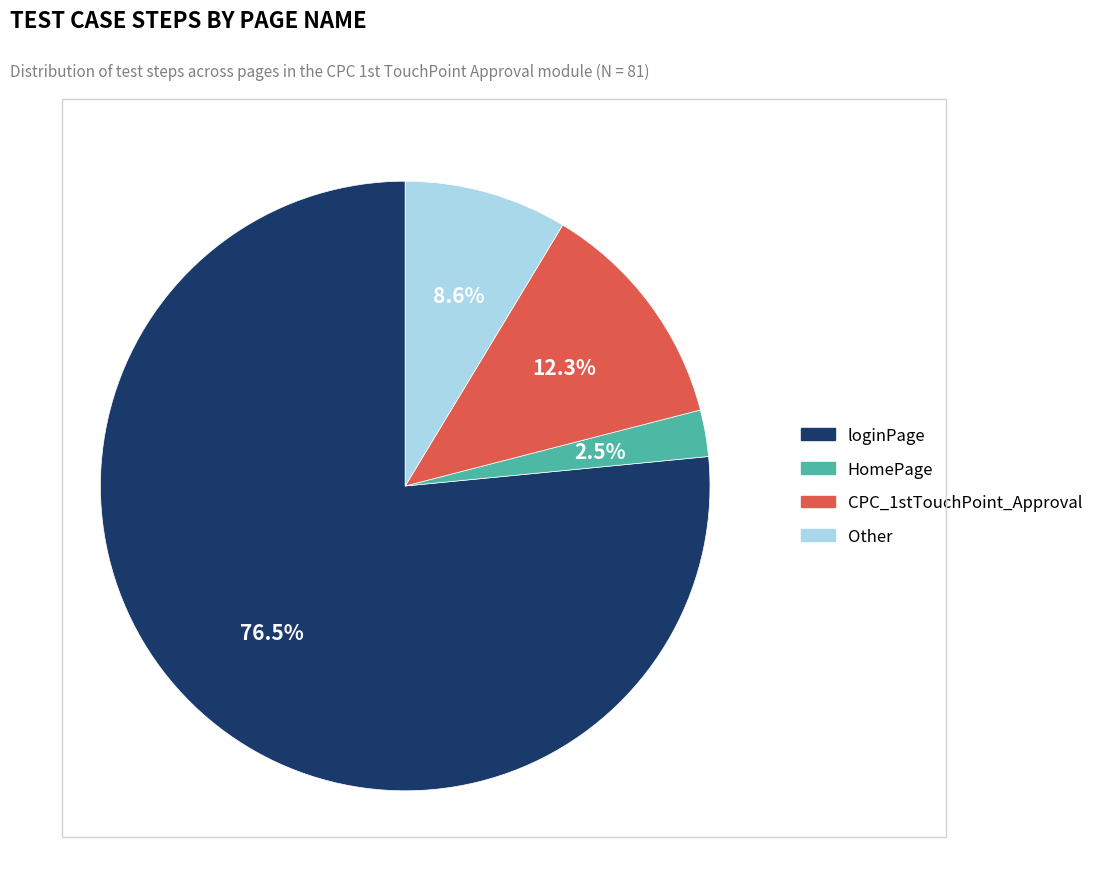

Is it true that CPC_1stTouchPoint_Approval is 12% of the pie?

True